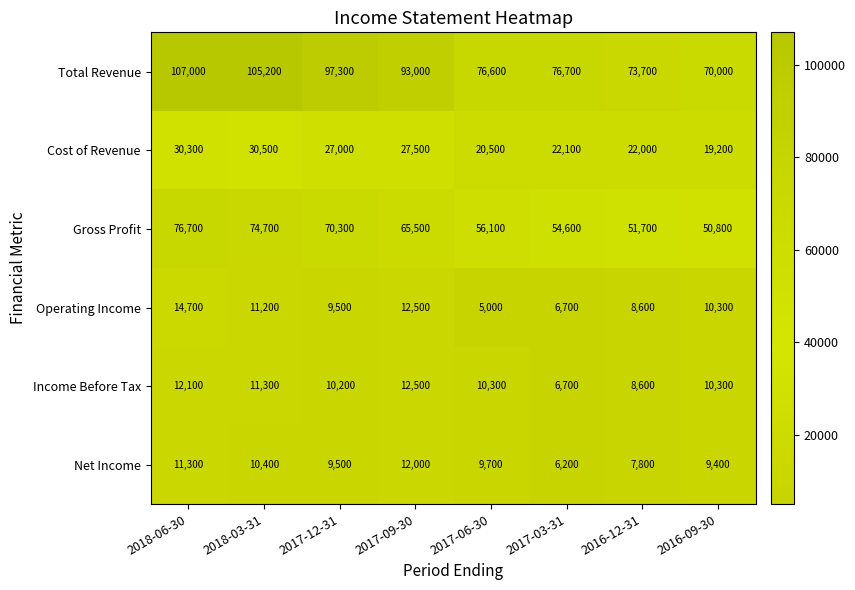

Read the Income Before Tax value at 2017-12-31, to the nearest 10.

10200